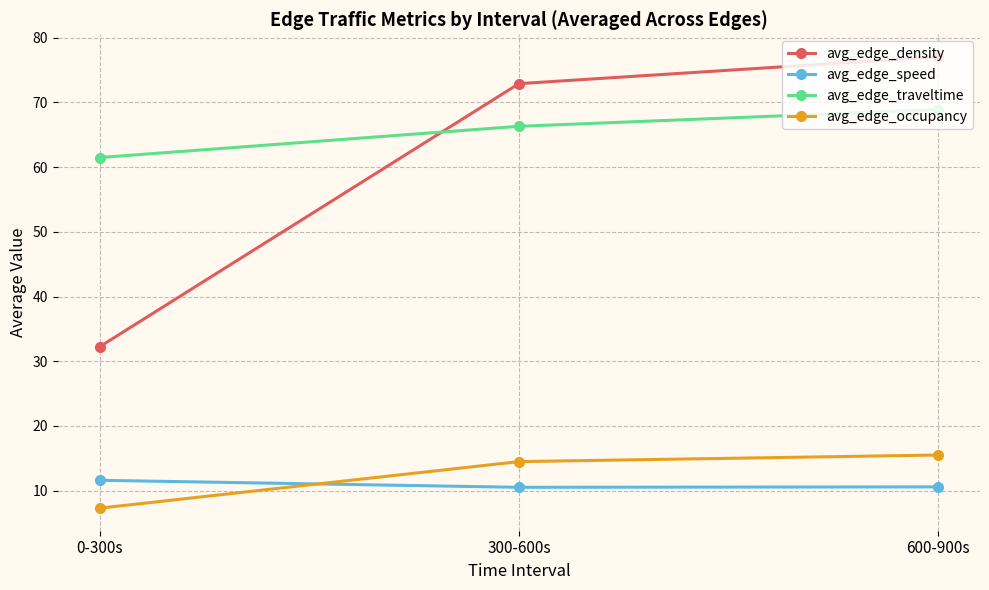

What is the spread (max minus min) of values at 600-900s?

66.5